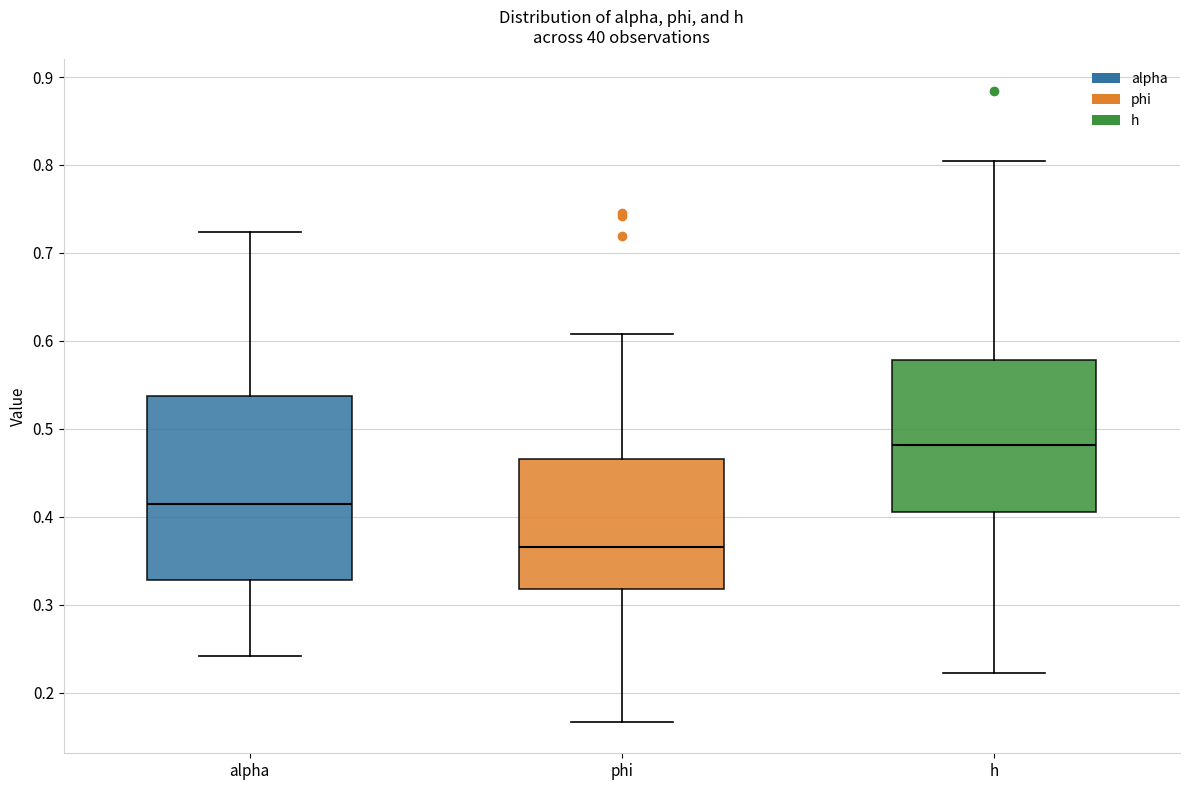

Reading left to right, read every box against the y-axis: the position of its median line, the range the box covers, and the ends of its whiskers. The values are not printed on the chart, so give them approximately, as read against the axis.

alpha: median 0.41, box 0.33 to 0.54, whiskers 0.24 to 0.72
phi: median 0.37, box 0.32 to 0.47, whiskers 0.17 to 0.61
h: median 0.48, box 0.41 to 0.58, whiskers 0.22 to 0.80